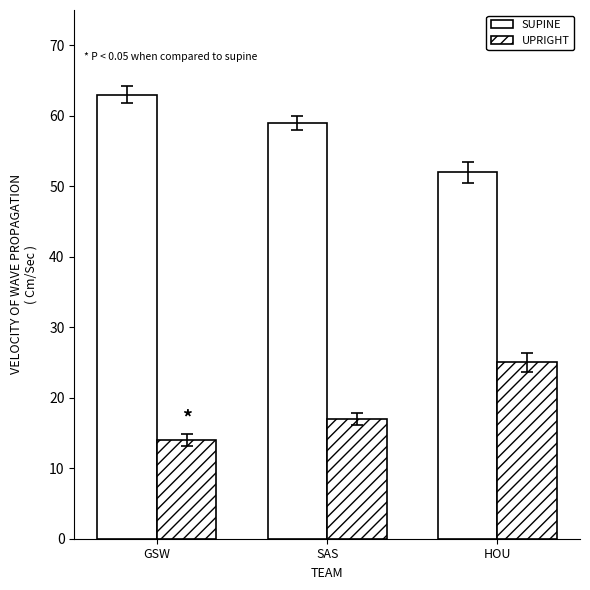

At SAS, list the series in order from smallest to largest.

UPRIGHT, SUPINE